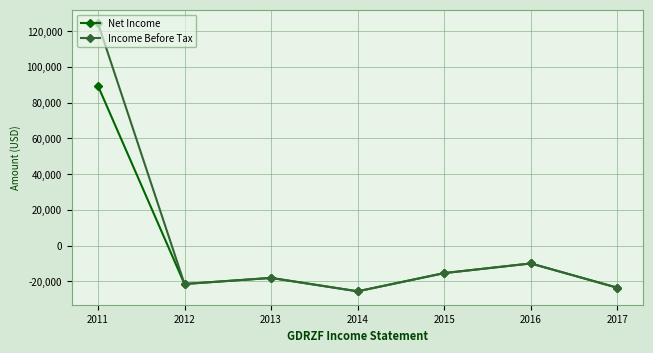

True or false: Income Before Tax has more than 2 points higher than both neighbors.

False